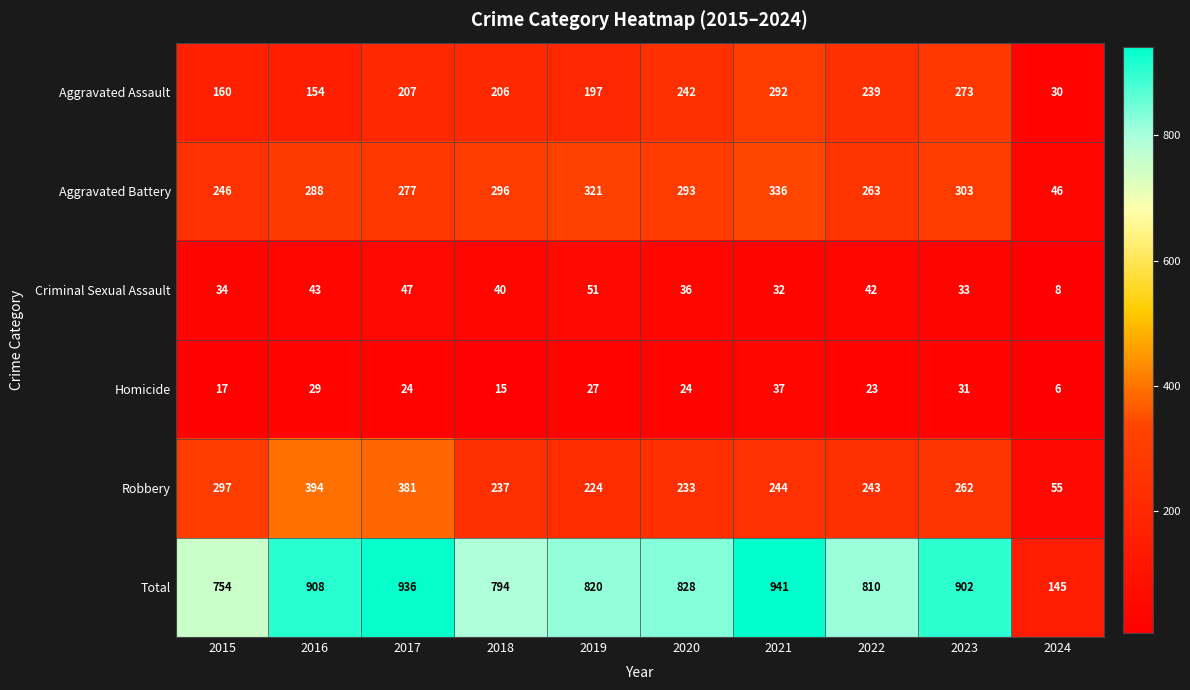

List the labels in order of Aggravated Assault value, smallest first.

2024, 2016, 2015, 2019, 2018, 2017, 2022, 2020, 2023, 2021